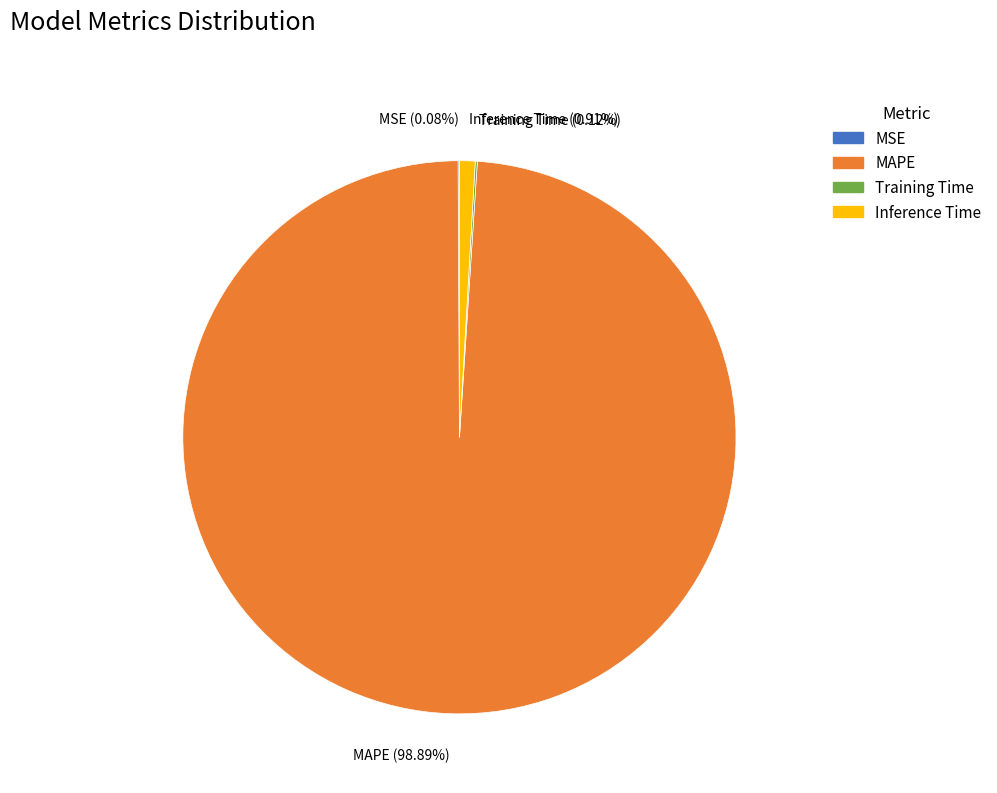

Do MAPE and Inference Time together represent more than half of the pie?

Yes